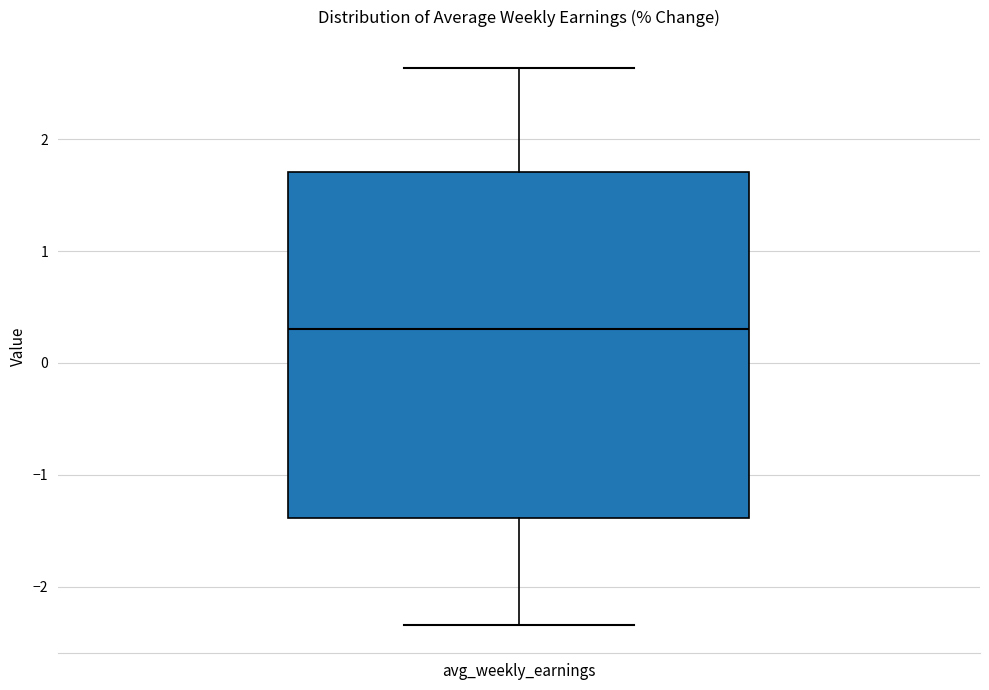

Read this box plot against the y-axis: the position of the median line, the range covered by the box, and the ends of both whiskers. The values are not printed on the chart, so give them approximately, as read against the axis.

median 0.3, box -1.4 to 1.7, whiskers -2.3 to 2.6